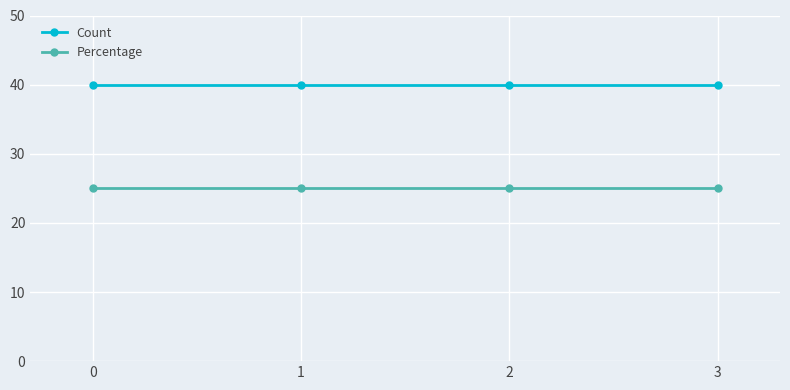

What is the lowest value of the Percentage series?

25